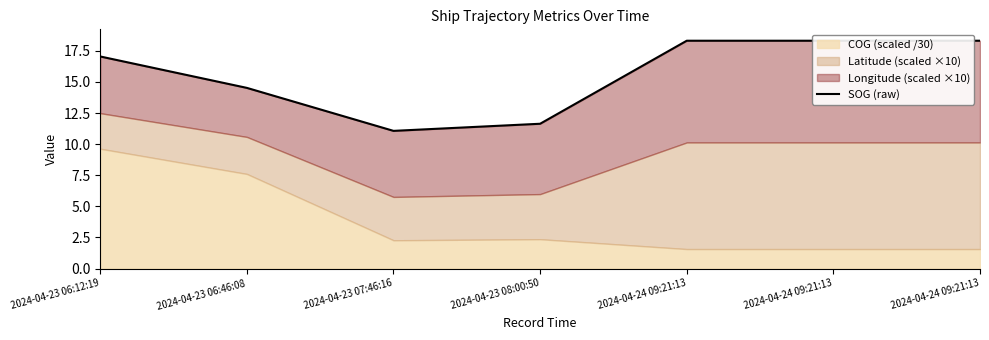

Reading left to right, transcribe all the data shown in this chart.

2024-04-23 06:12:19=17.0	2024-04-23 06:46:08=14.5	2024-04-23 07:46:16=11.1	2024-04-23 08:00:50=11.6	2024-04-24 09:21:13=18.3	2024-04-24 09:21:13=18.3	2024-04-24 09:21:13=18.3